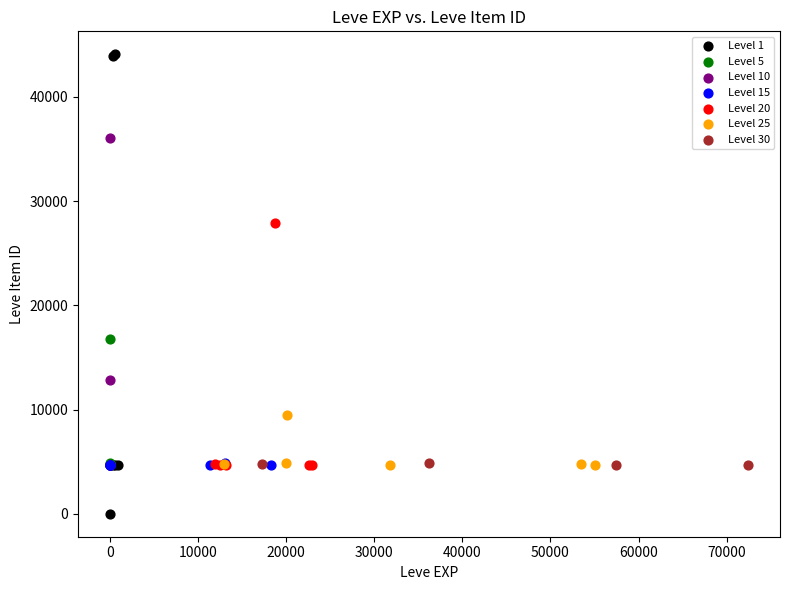

What are all the series names shown in the legend?

Level 1, Level 5, Level 10, Level 15, Level 20, Level 25, Level 30